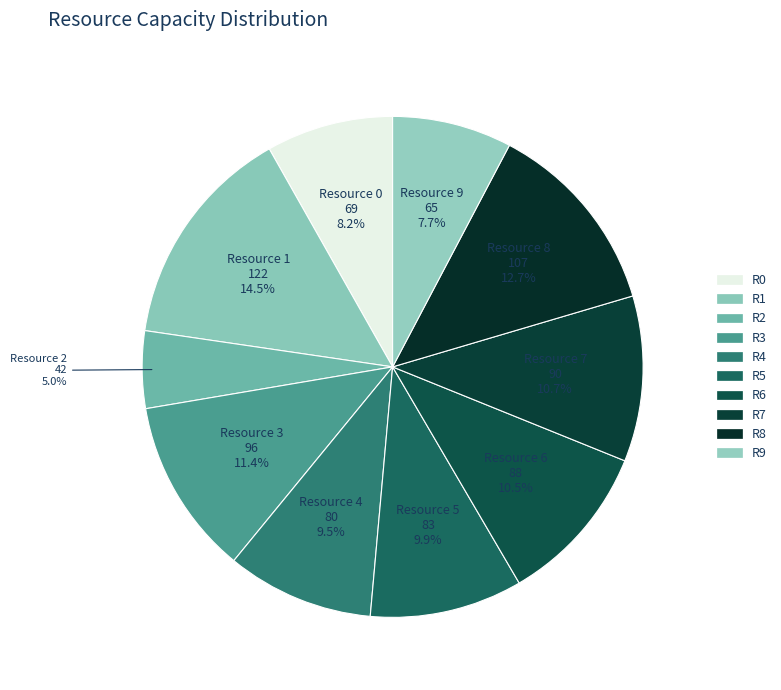

How many slices are in this pie chart?

10